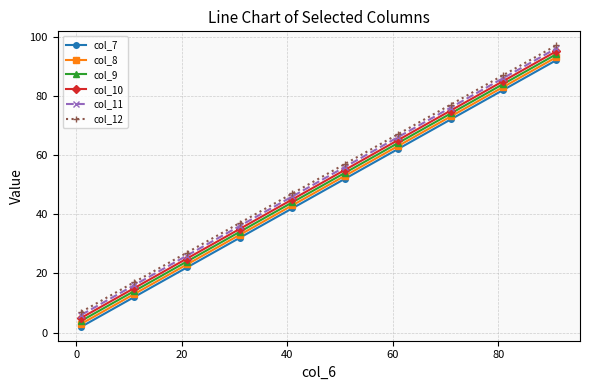

True or false: col_10 and col_12 intersect in this chart.

False